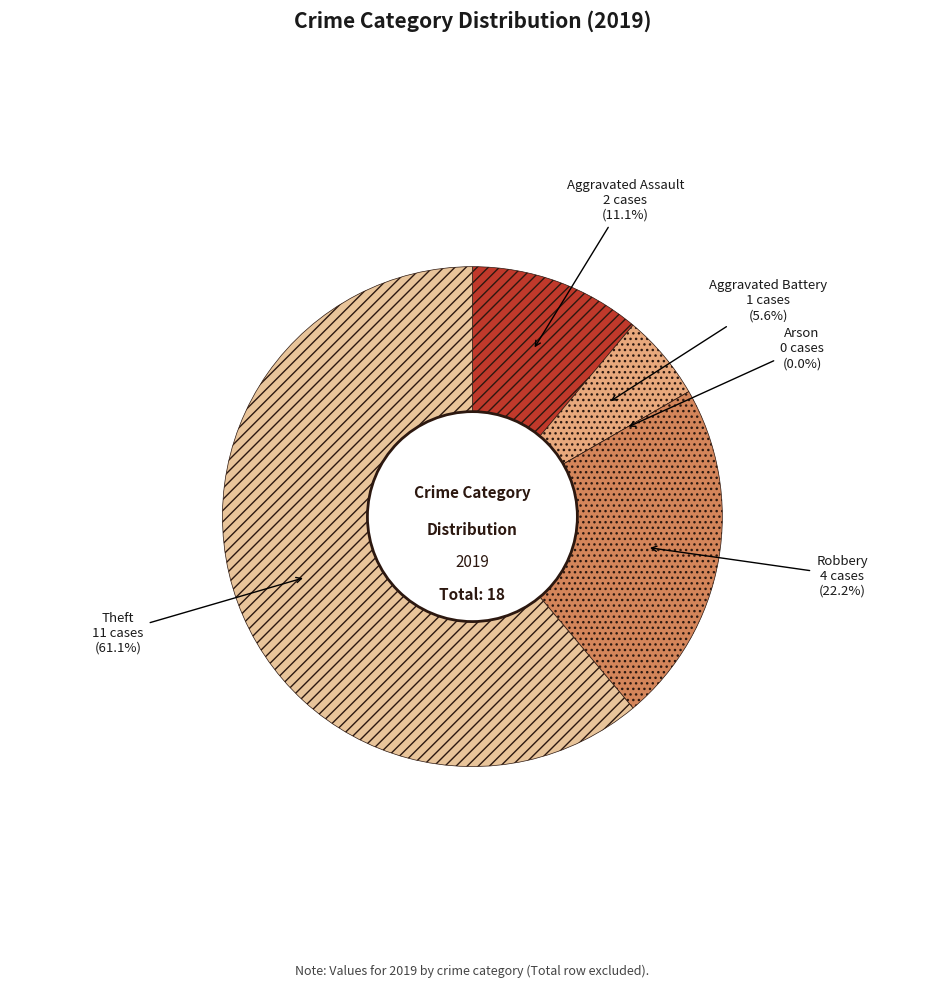

To the nearest percent, what is the difference between the Arson and Robbery slice percentages?

22%